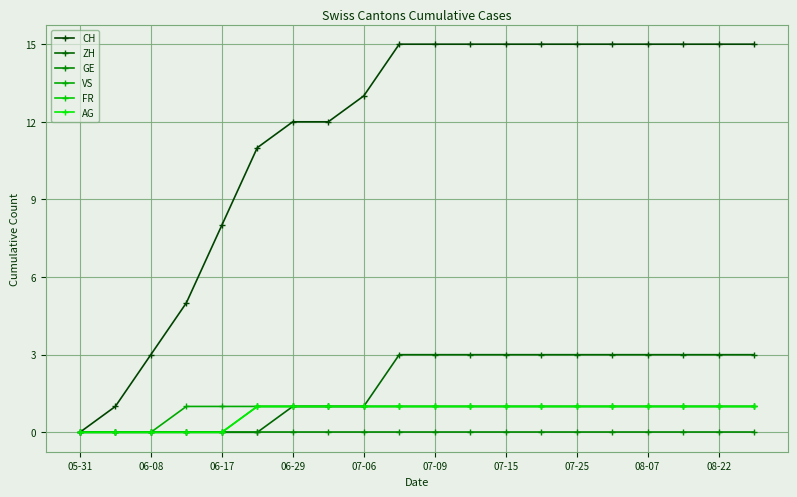

Where is ZH nearest to the value 1?

06-29